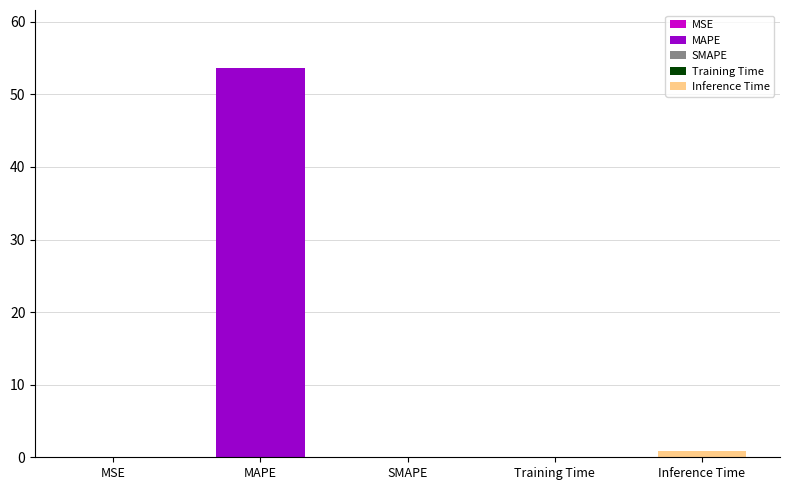

The value at MSE is 0.0. True or false?

True